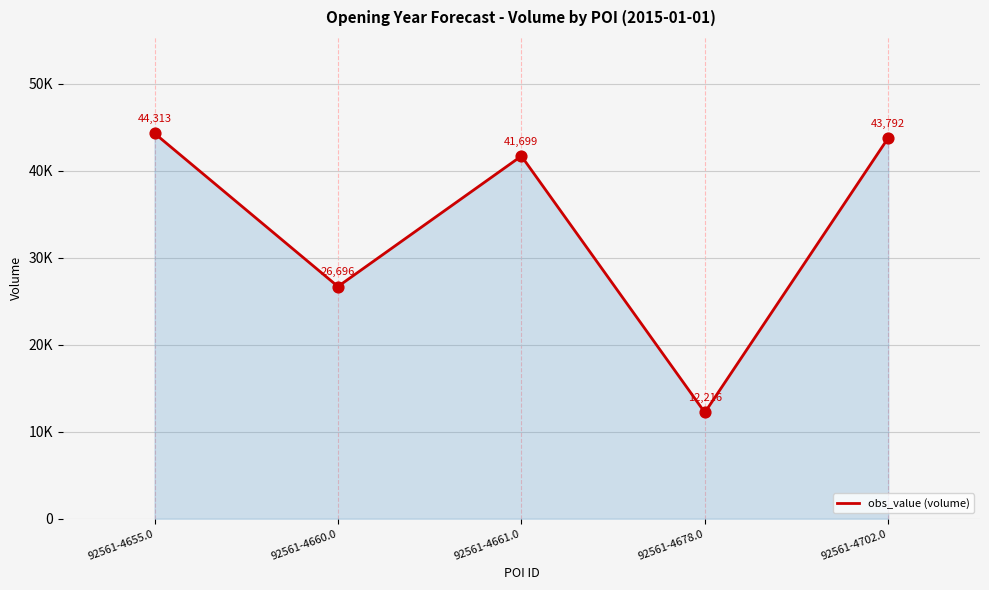

What is the change in value from 92561-4678.0 to 92561-4702.0?

+31576